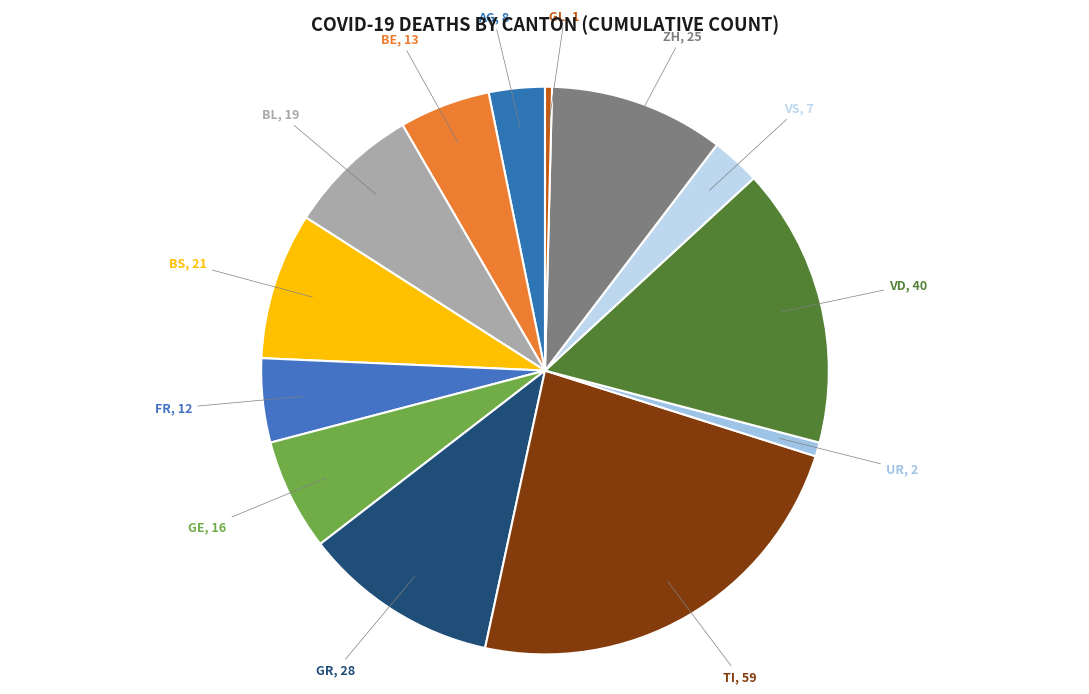

What is the largest slice in the pie chart?

TI